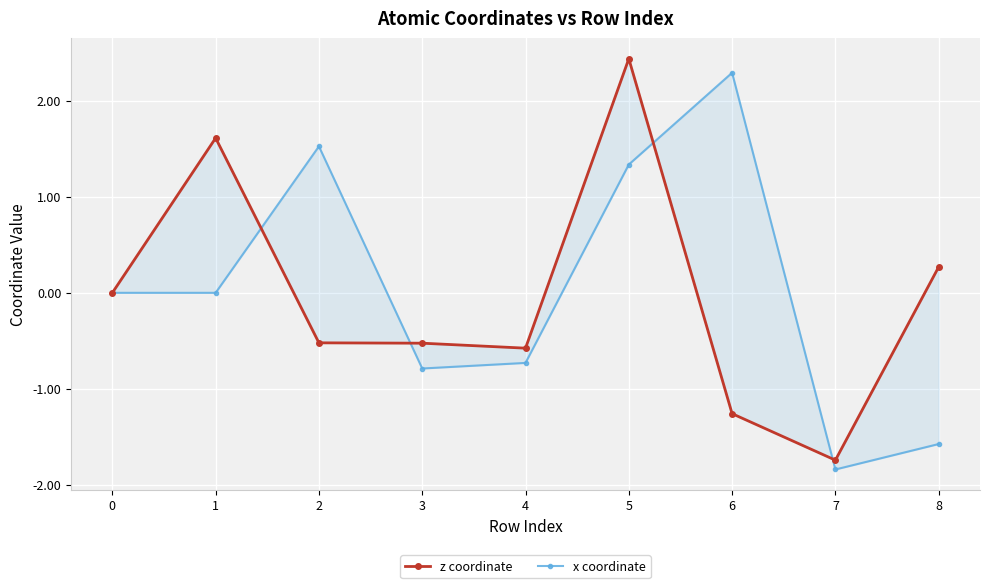

How many negative values does the z coordinate series have?

5